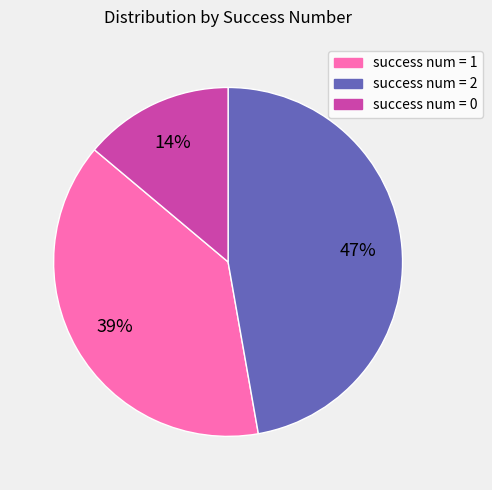

To the nearest percent, what is the difference between the largest and smallest slice percentages?

33%